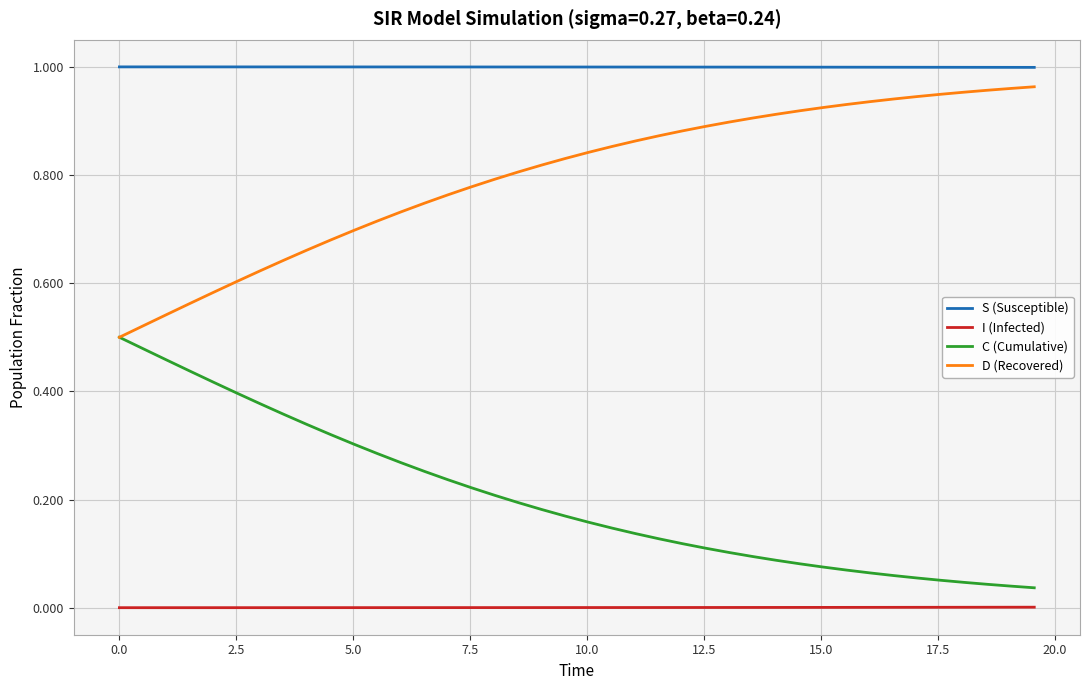

Which series has the largest total across all categories?

S (Susceptible)